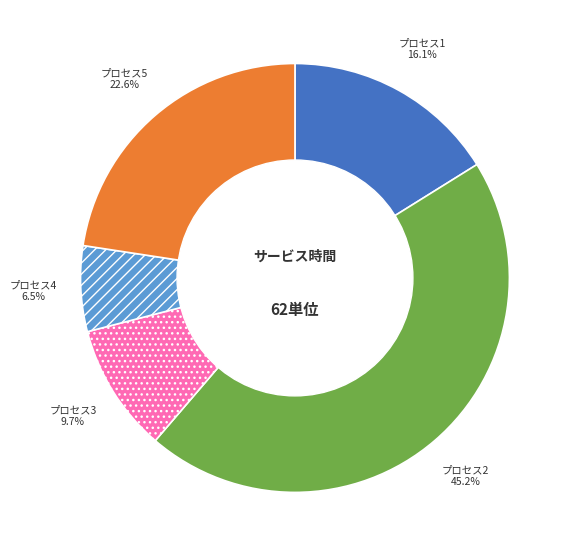

Which slice is the largest?

プロセス2